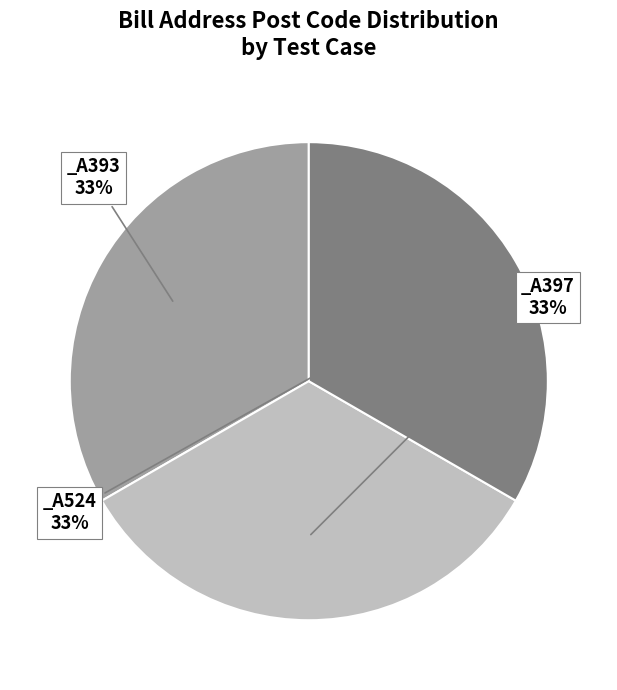

Is there a majority slice in this chart?

No